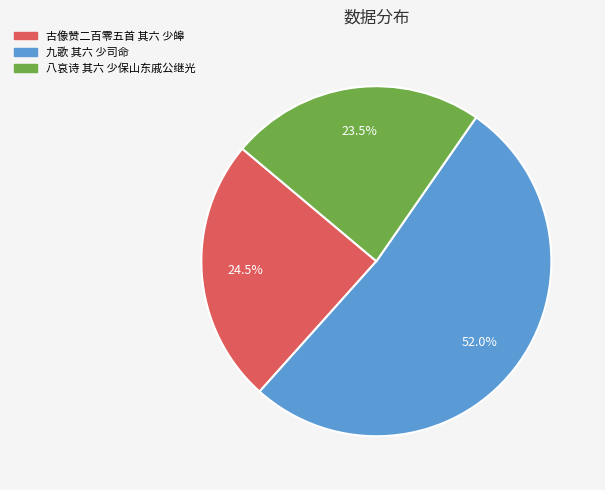

Which slice is the largest?

九歌 其六 少司命